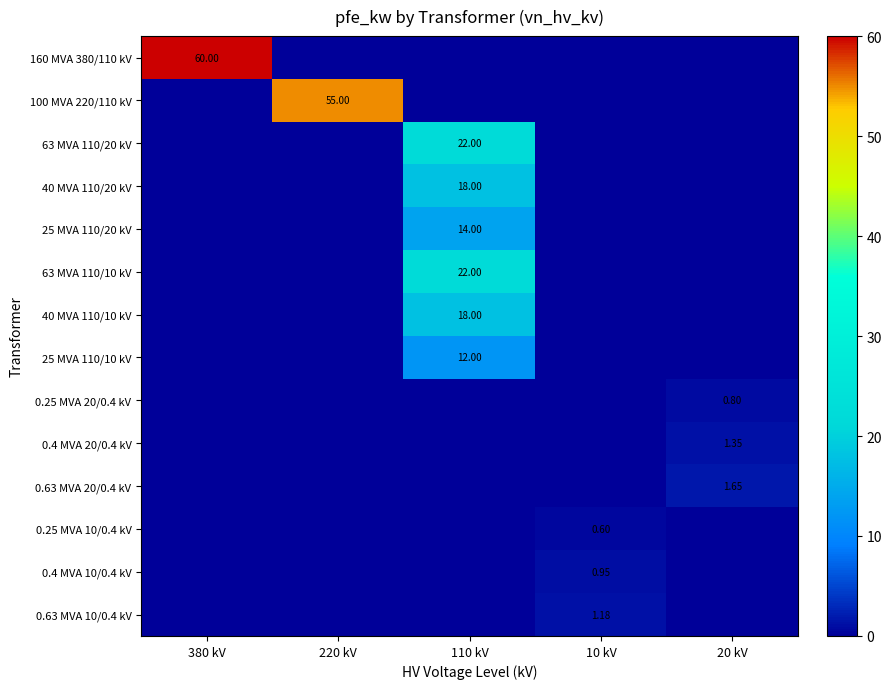

Rank the categories by 0.25 MVA 10/0.4 kV value from lowest to highest.

380 kV, 220 kV, 110 kV, 20 kV, 10 kV